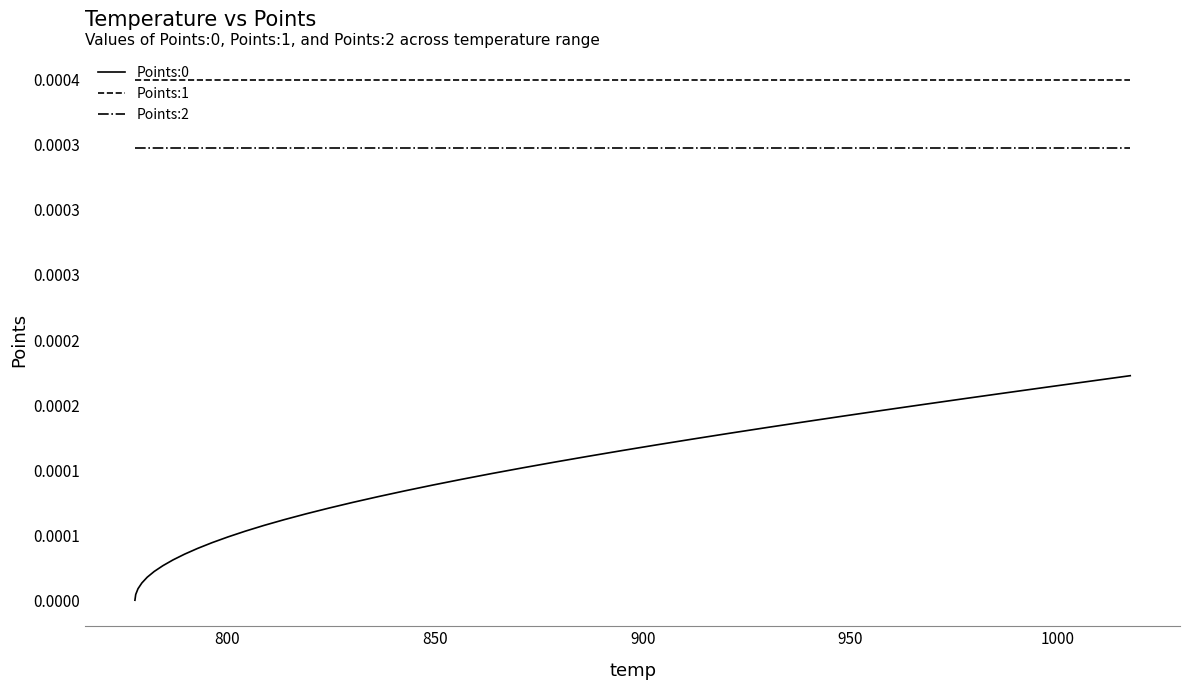

Does the chart display data point markers on the line(s)?

No